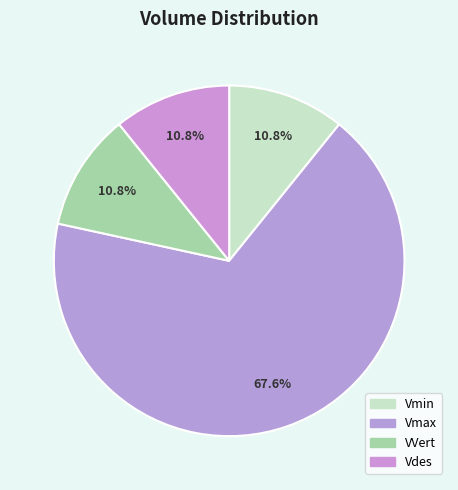

To the nearest percent, what portion does VVert represent?

11%